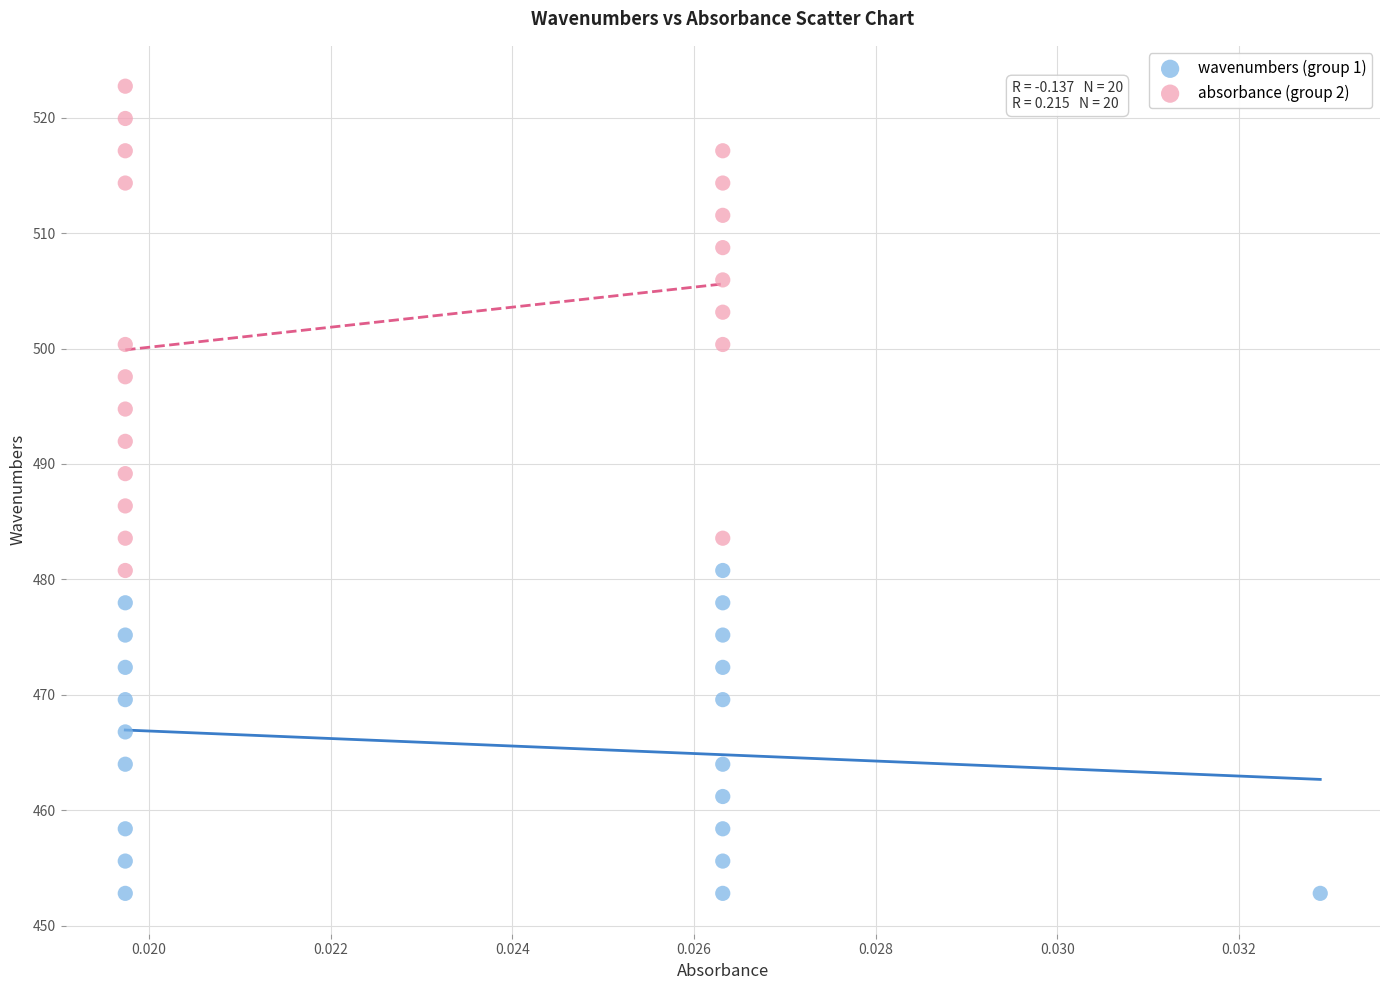

Which series reaches the minimum Y coordinate?

wavenumbers (group 1)